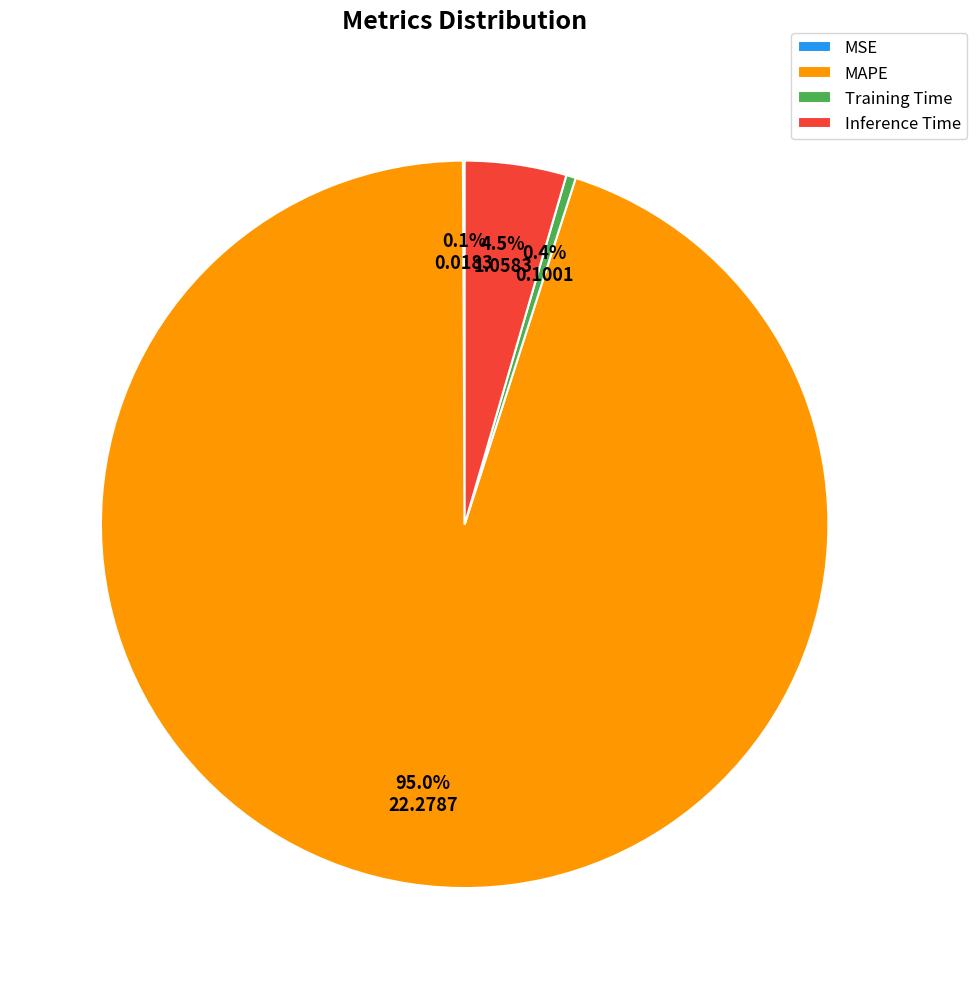

What portion of the pie excludes Inference Time?

95.5%